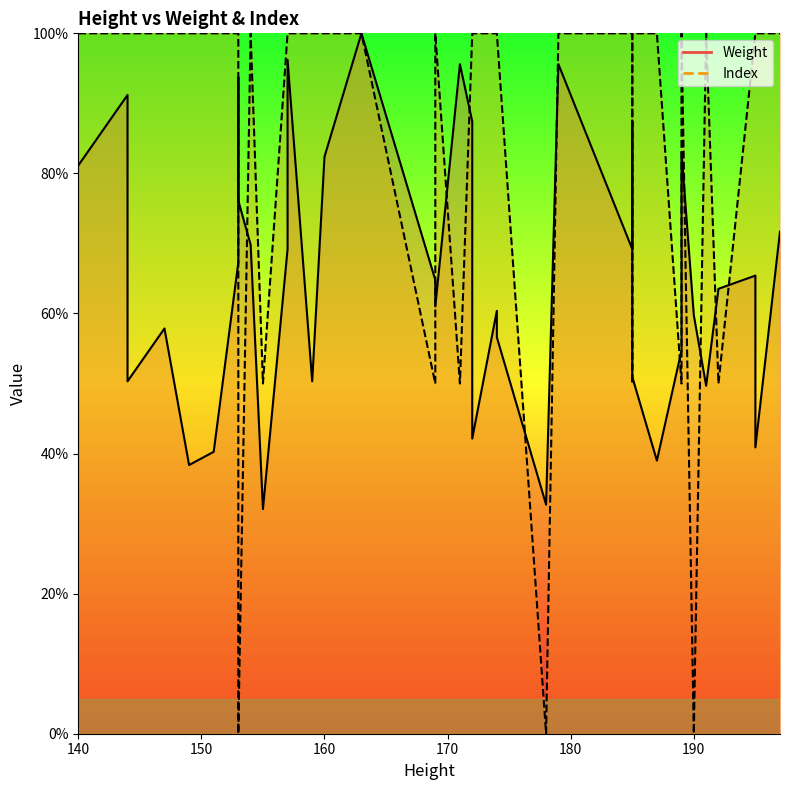

Which series has the largest range (max minus min)?

Index